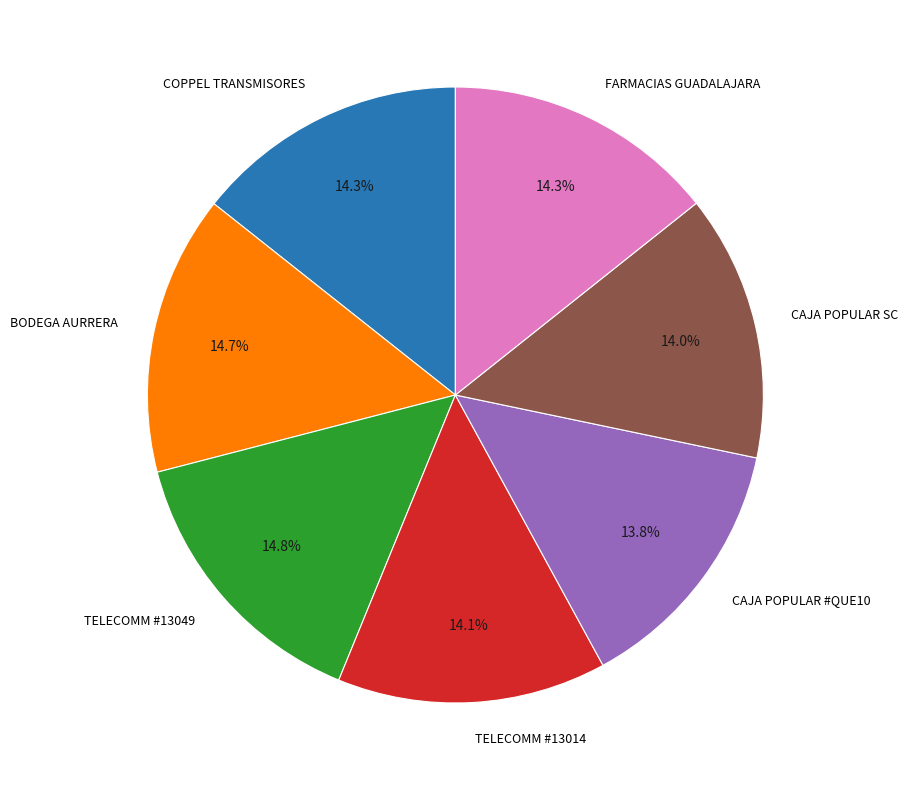

How many slices are in this pie chart?

7